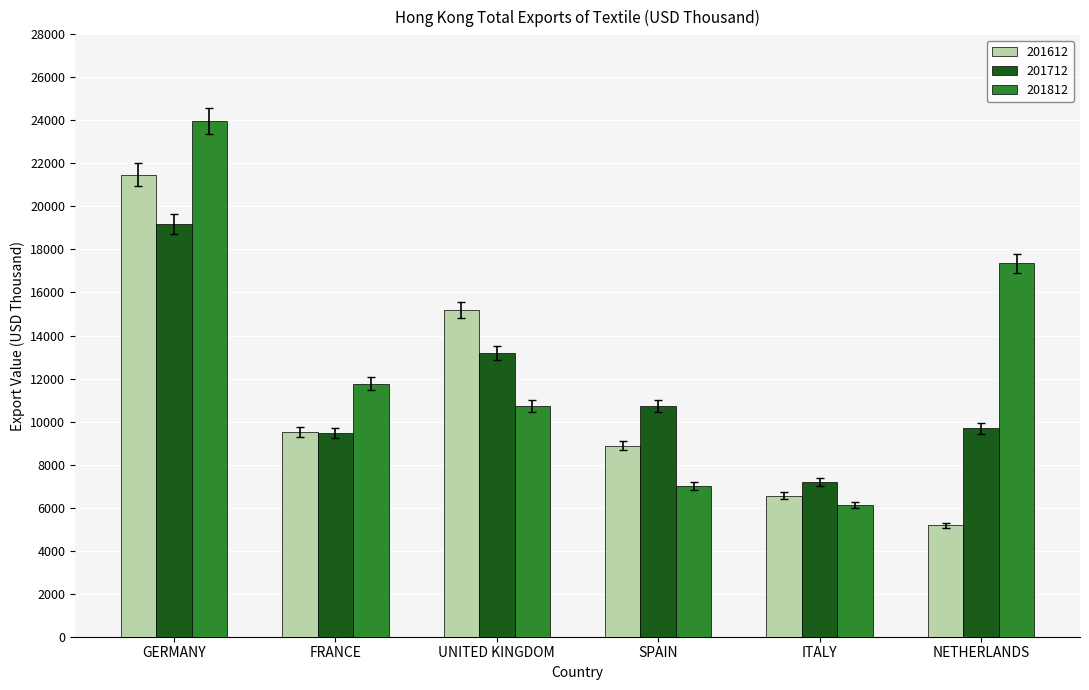

Reading left to right, transcribe all the data shown in this chart.

201612: 21483.6	9498.3	15194.0	8878.0	6561.0	5177.0
201712: 19188.6	9461.2	13202.9	10716.1	7184.5	9680.2
201812: 23983.5	11763.1	10728.8	7005.5	6112.9	17363.6